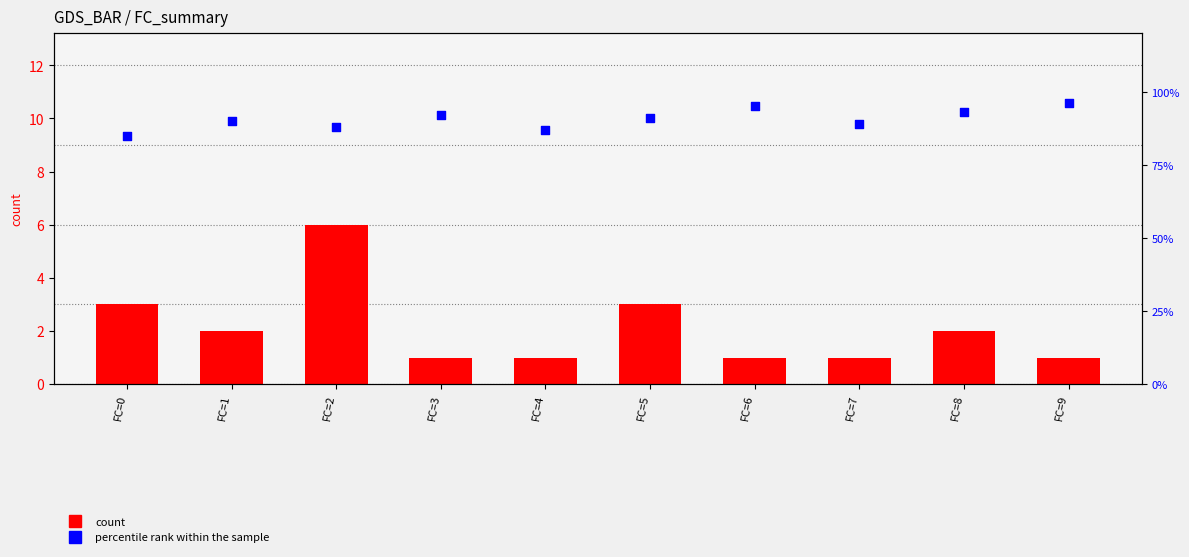

At how many categories does at least one series exceed 2?

10